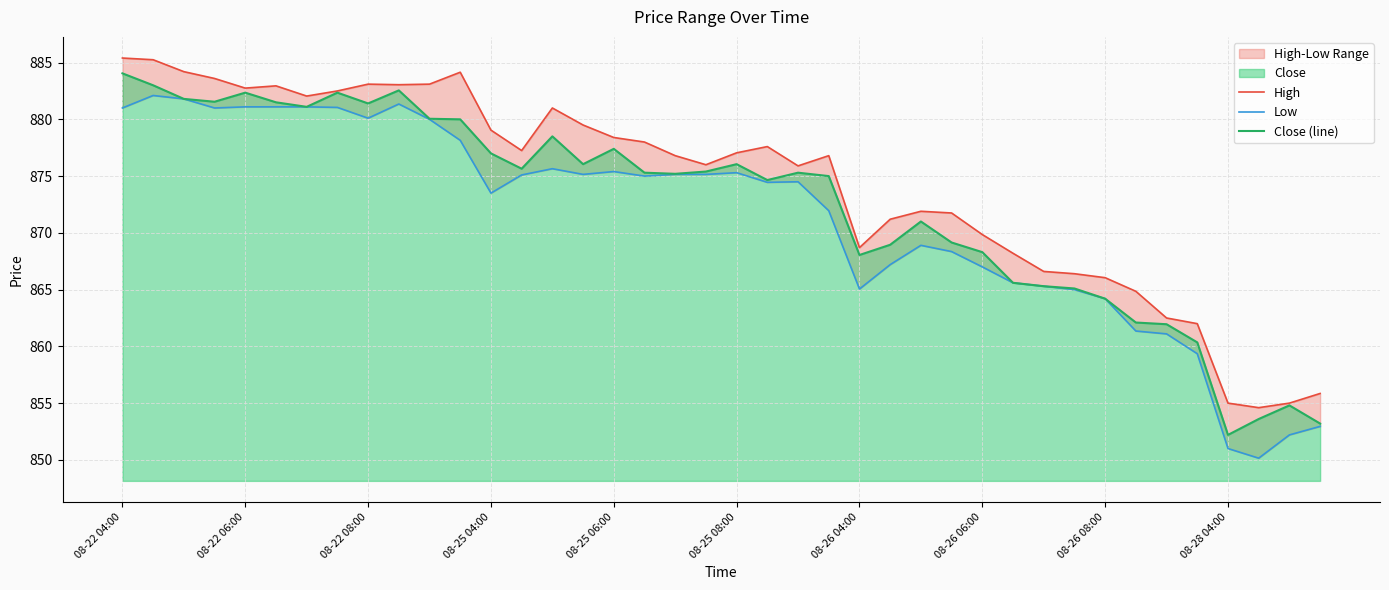

Is it true that Close (line) equals 882.3 at 08-22 06:00?

True